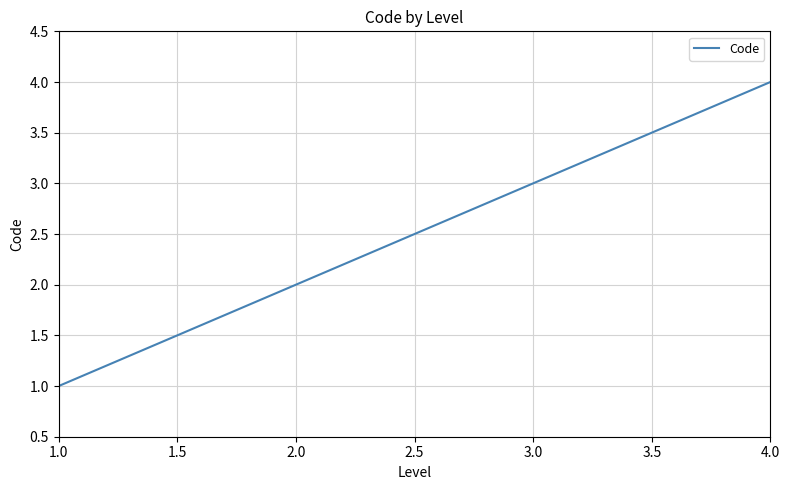

Approximately how many times larger is the value at 3.0 compared to 2.0?

1.5